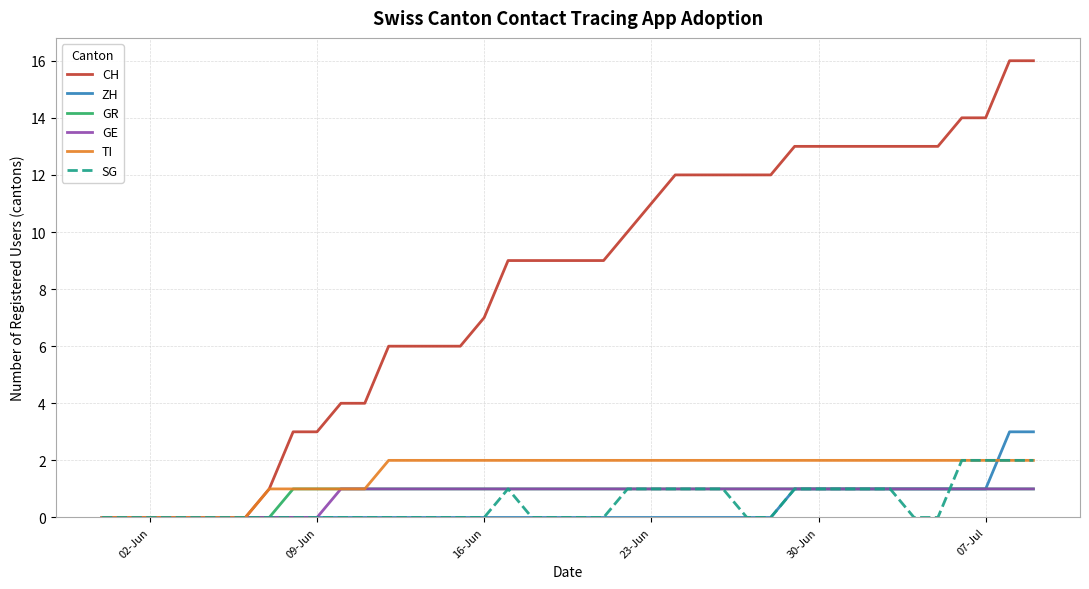

Which series has the widest spread of values?

CH